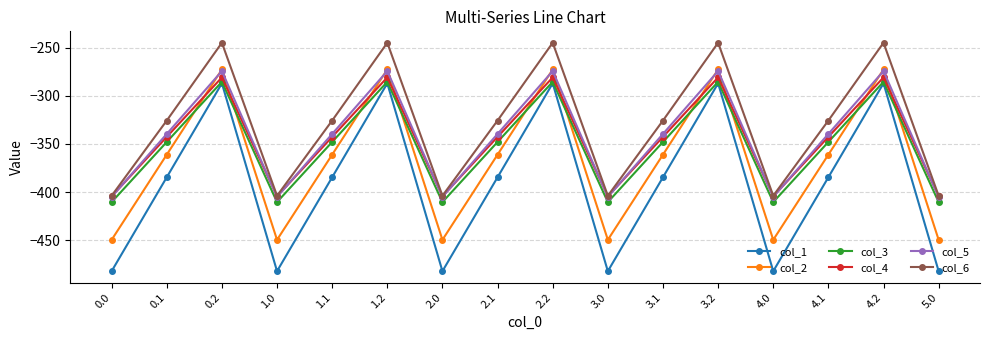

What position from the left is 2.1?

8